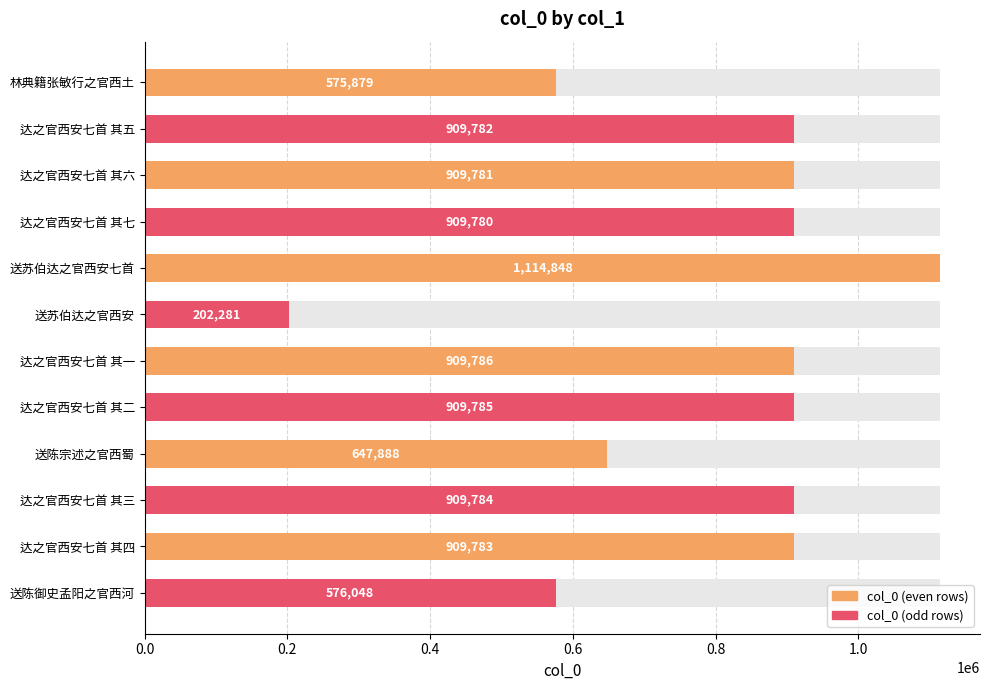

What is the sum of all values?

9485425